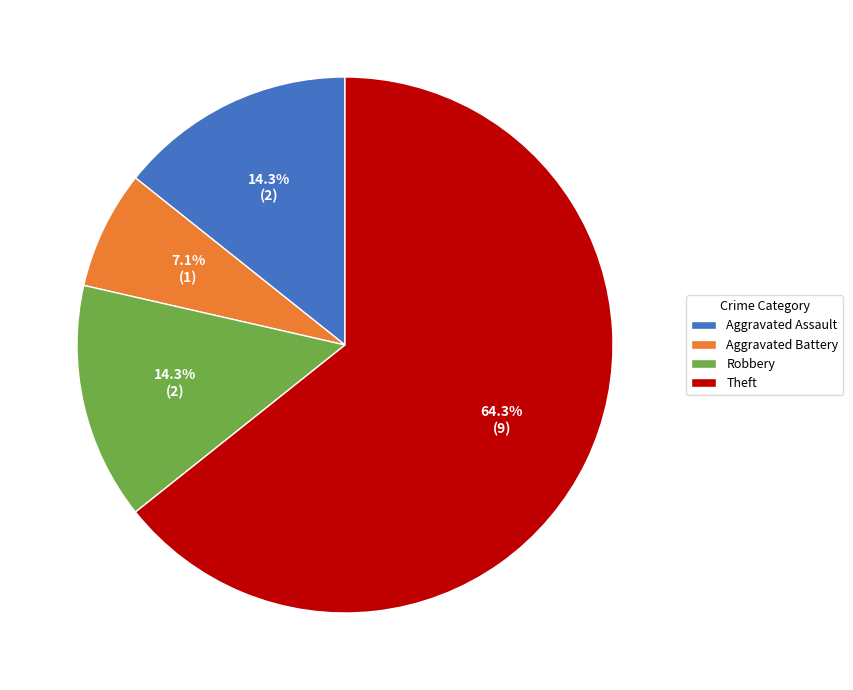

Which category accounts for the majority?

Theft